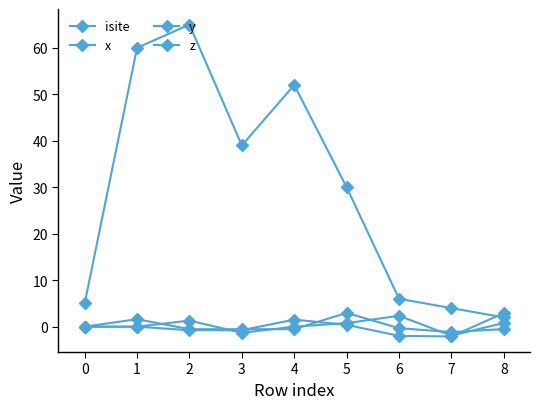

How many interior local peaks does the z series have?

3